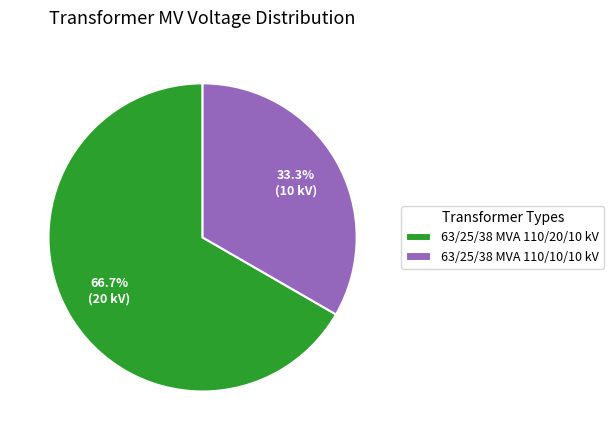

Which category has the biggest portion of the pie?

63/25/38 MVA 110/20/10 kV